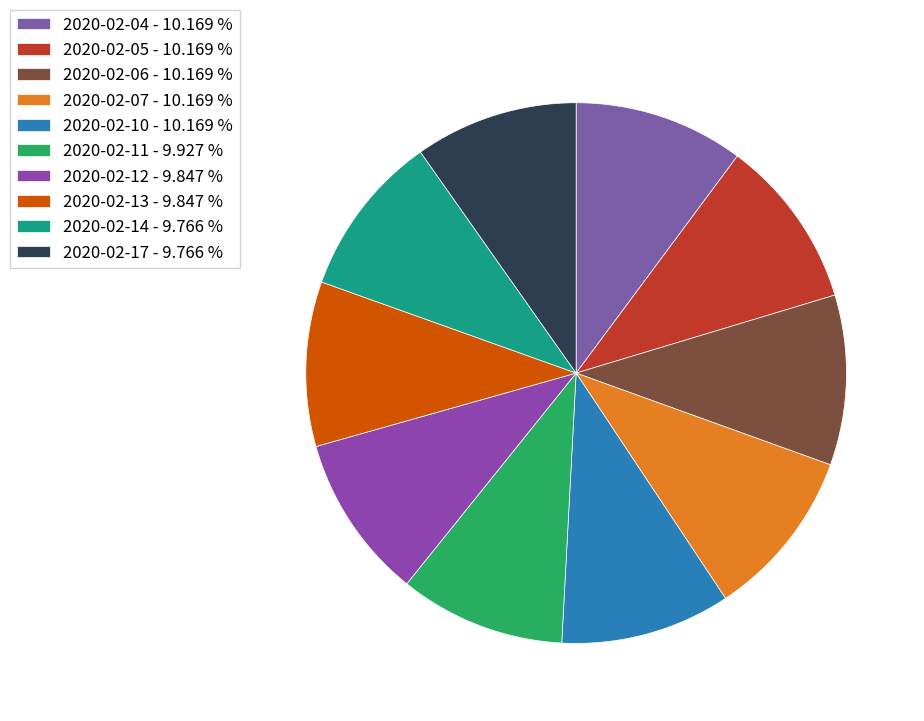

Is there any slice that represents more than half of the pie?

No